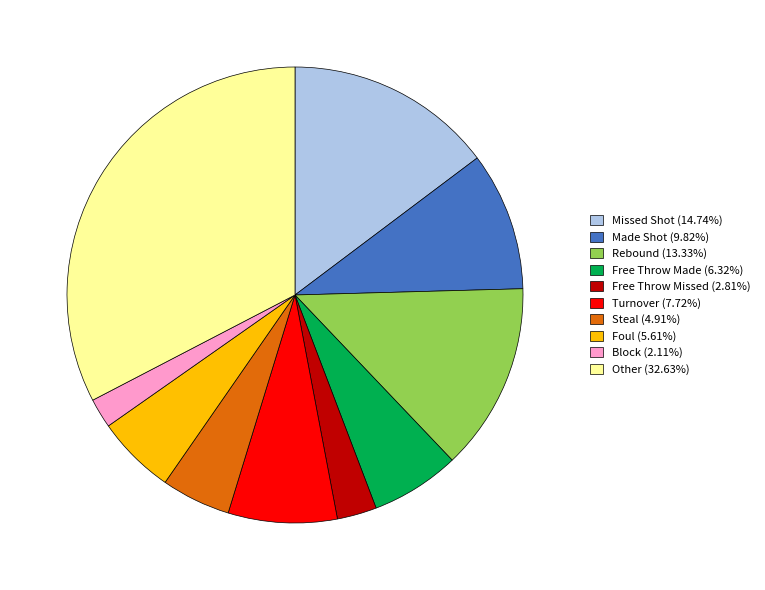

Do Turnover (7.72%) and Free Throw Missed (2.81%) together represent more than half of the pie?

No